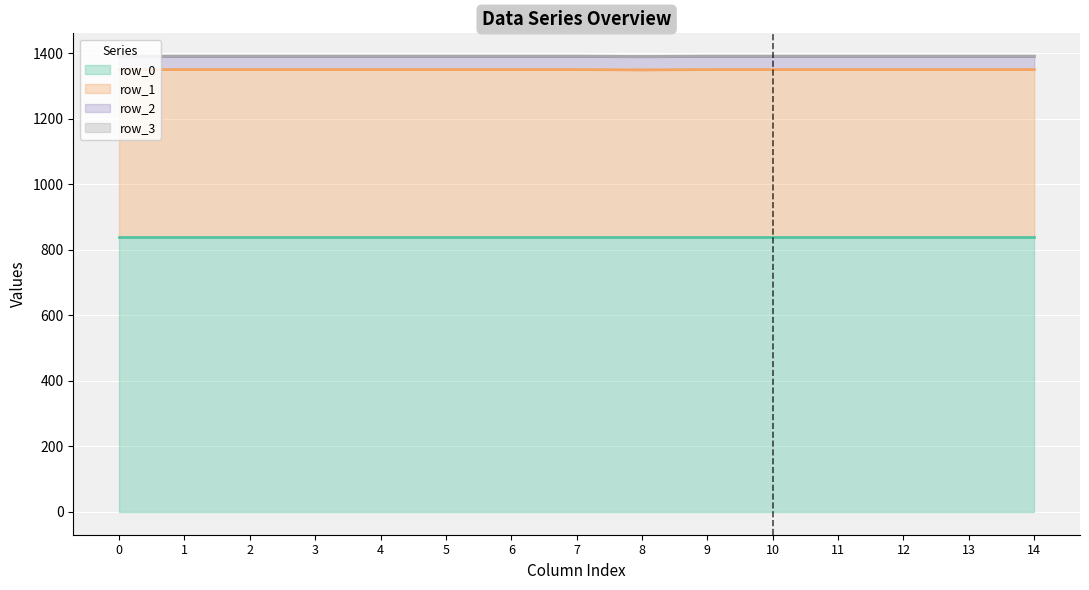

True or false: row_0 has more than 0 points higher than both neighbors.

False